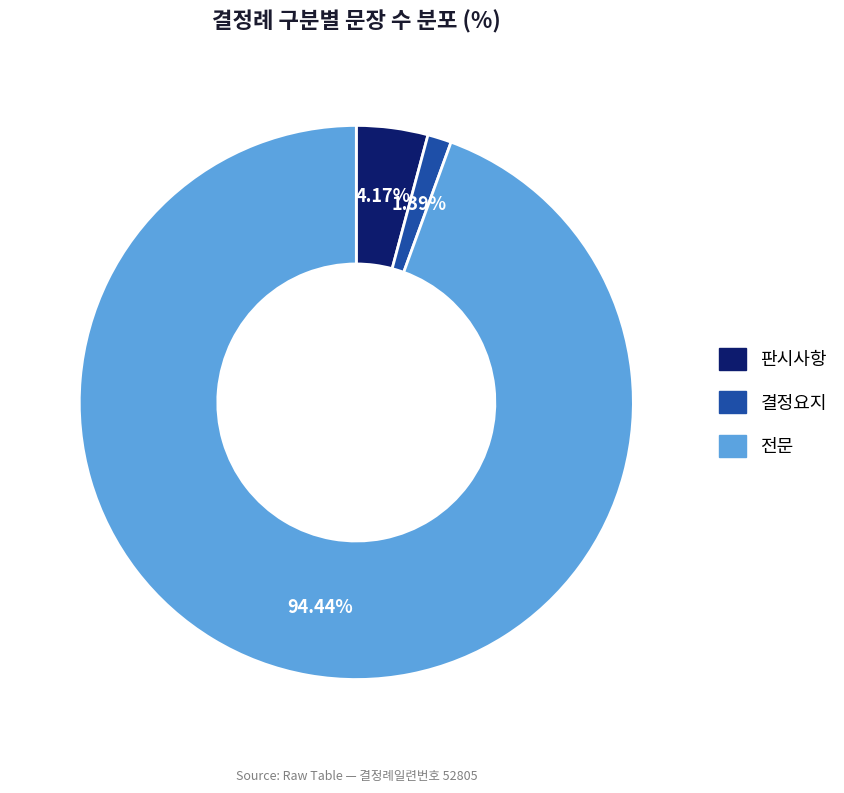

Rank the categories by value from lowest to highest.

결정요지, 판시사항, 전문